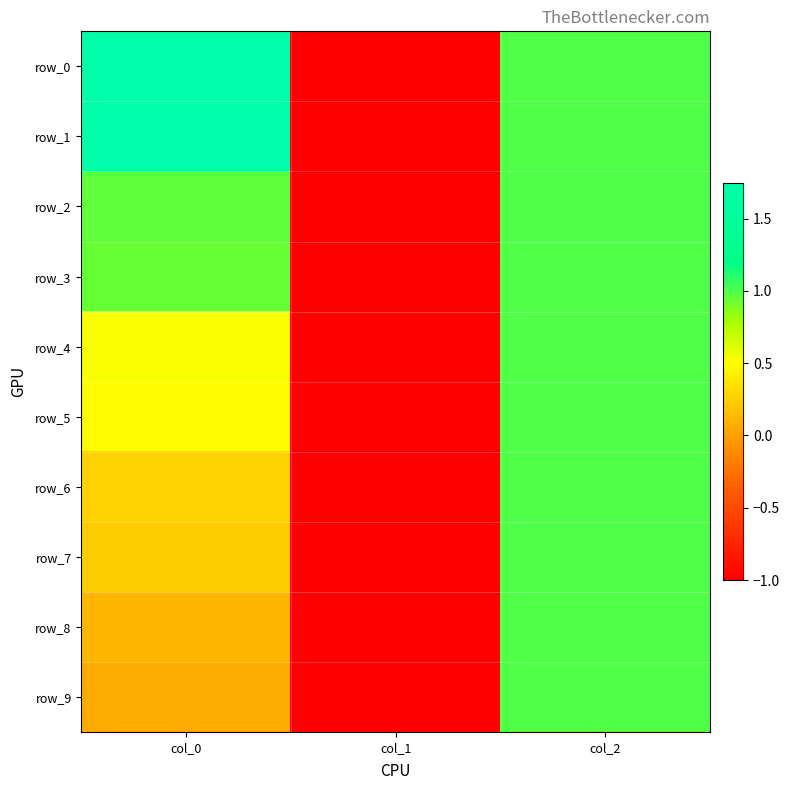

How many values in the row_3 series are below 0?

1